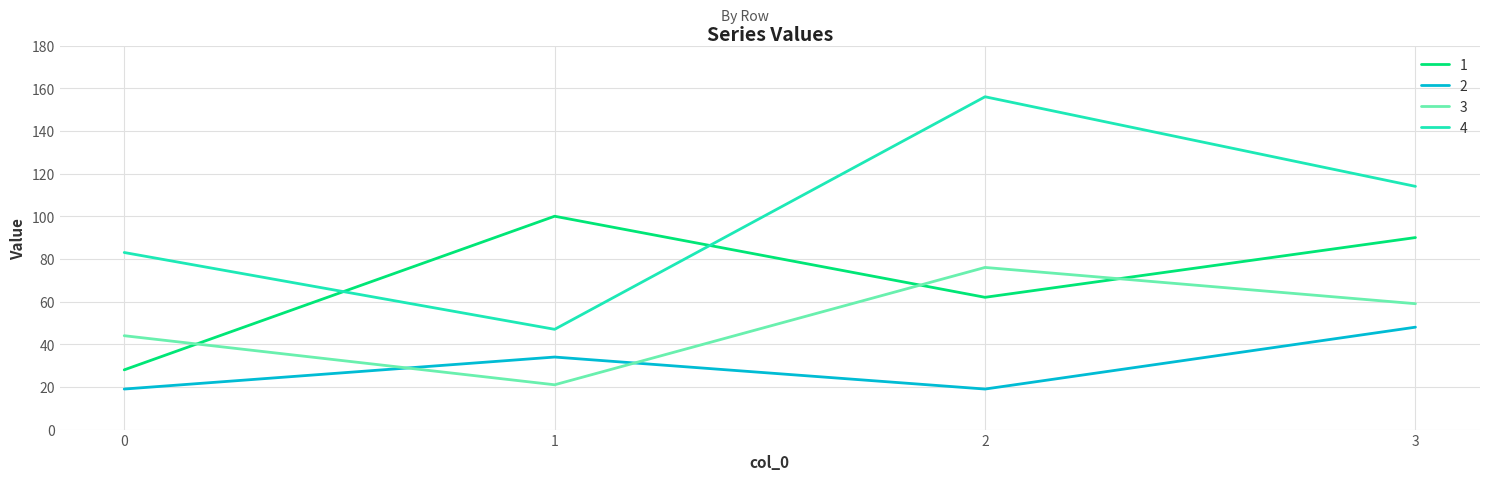

Rank the series at 0 from highest to lowest value.

4, 3, 1, 2